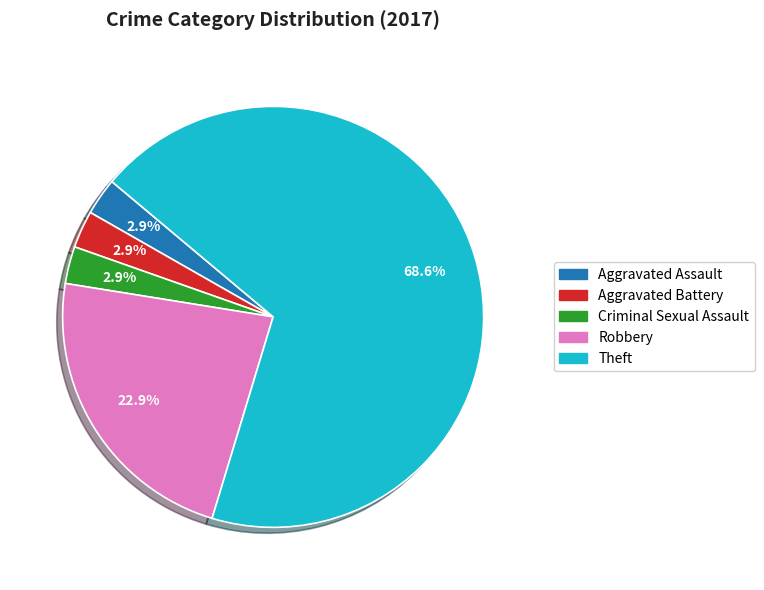

Is there a majority slice in this chart?

Yes